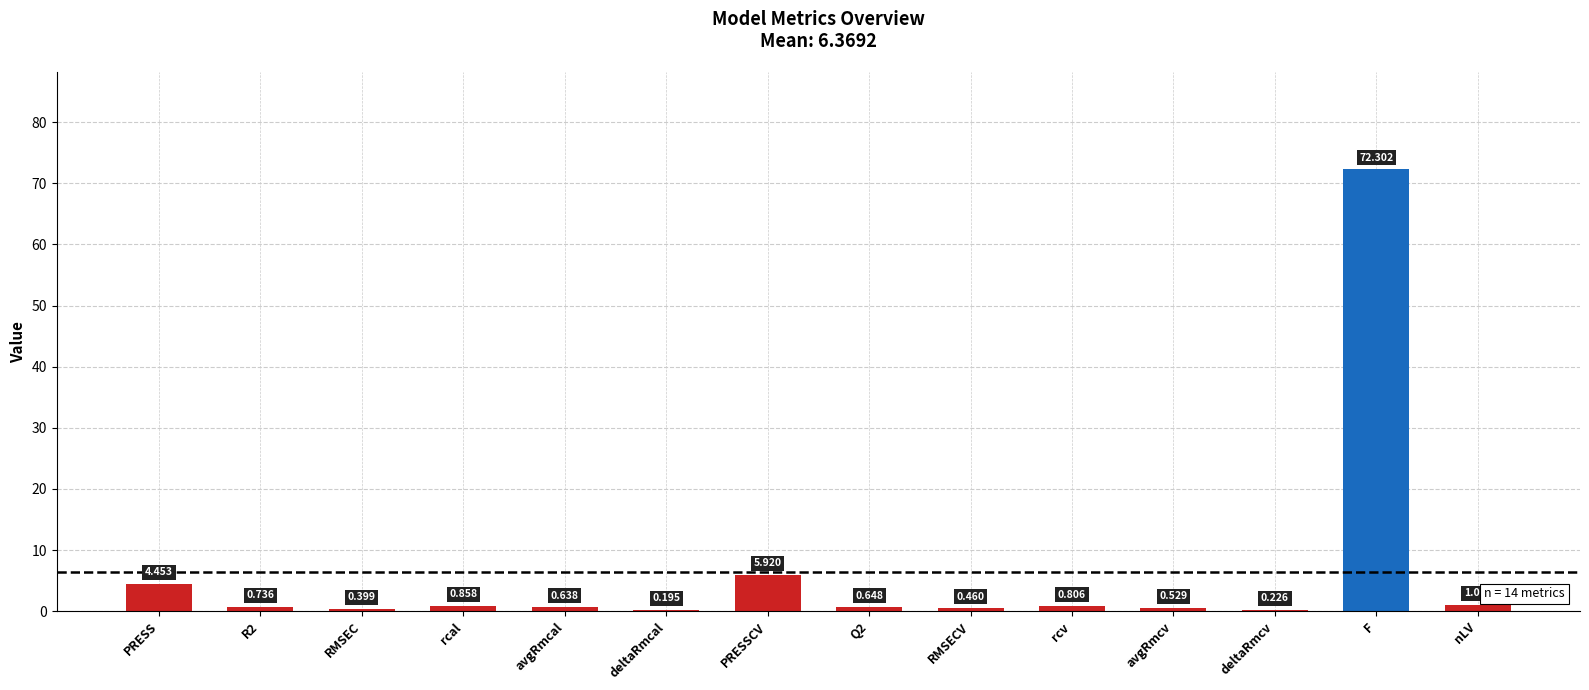

What is the change in value from rcal to RMSECV?

-0.4